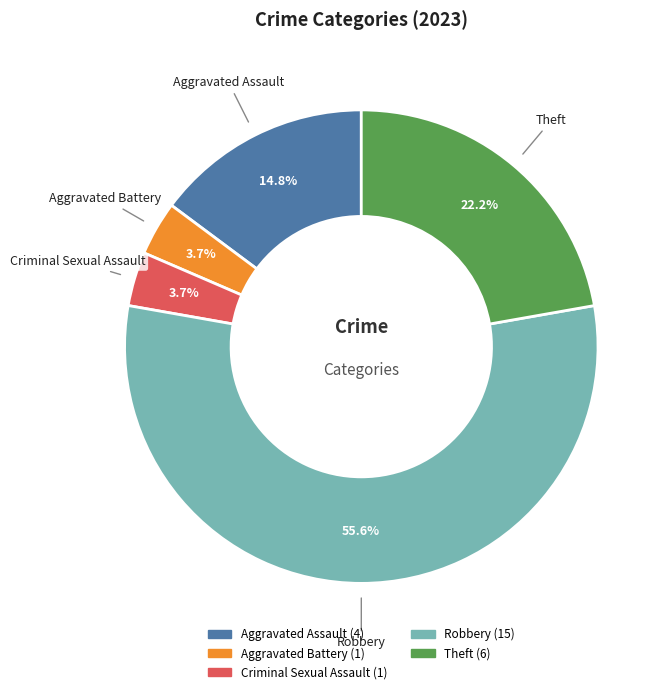

The Robbery slice represents 48% of the pie. True or false?

False